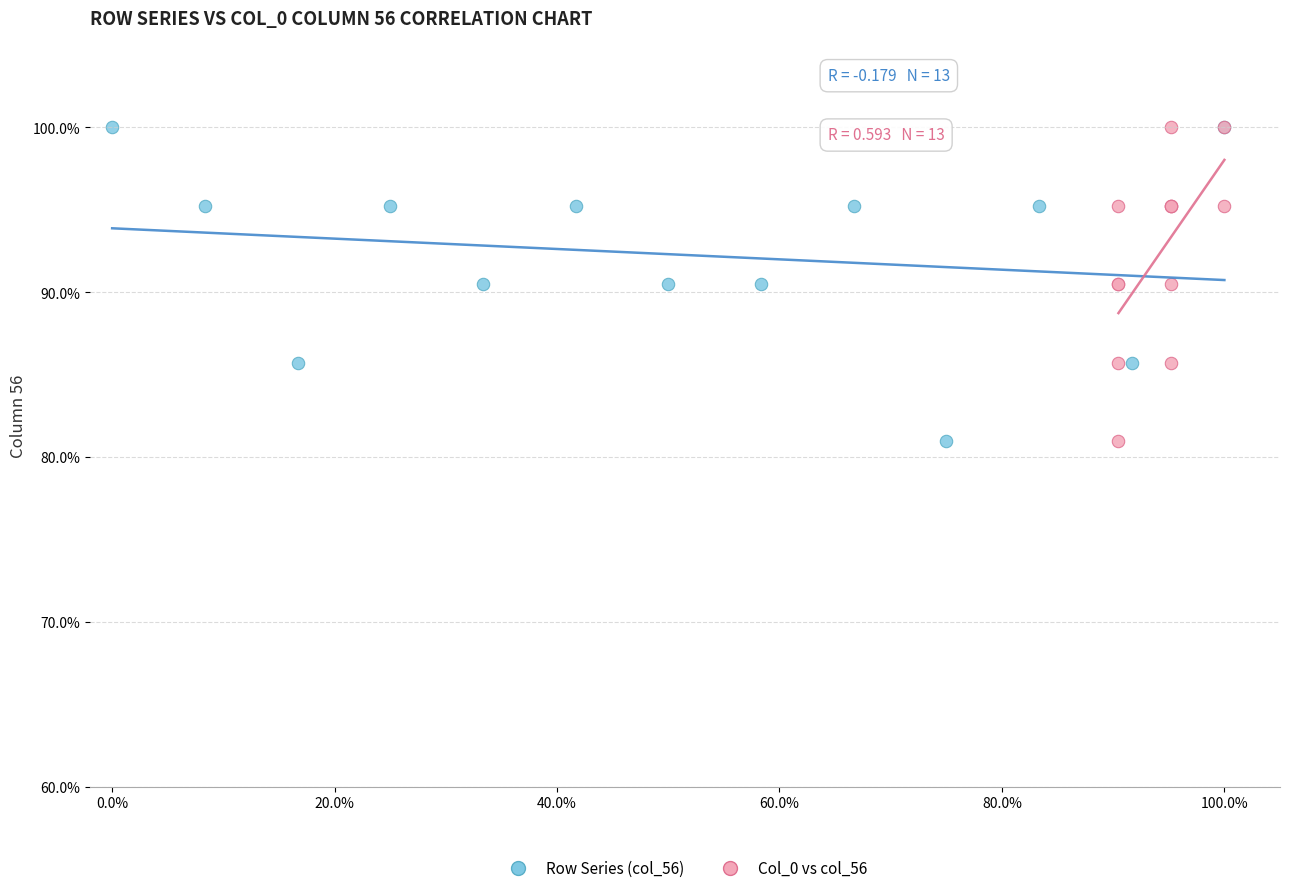

What are all the series names shown in the legend?

Row Series (col_56), Col_0 vs col_56